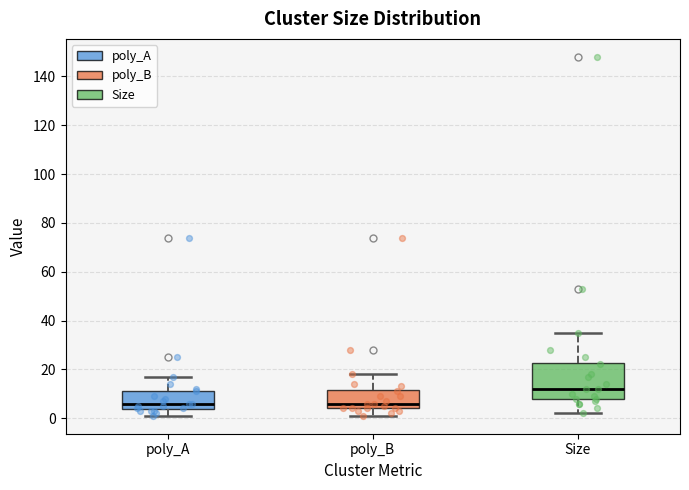

Reading left to right, transcribe this box plot: for each box, give where its median line is, the range the box spans, and where its two whiskers end, as read against the y-axis. The values are not printed on the chart, so give them approximately, as read against the axis.

poly_A: median 6, box 4 to 12, whiskers 2 to 18
poly_B: median 6, box 4 to 12, whiskers 2 to 18
Size: median 12, box 8 to 22, whiskers 2 to 36